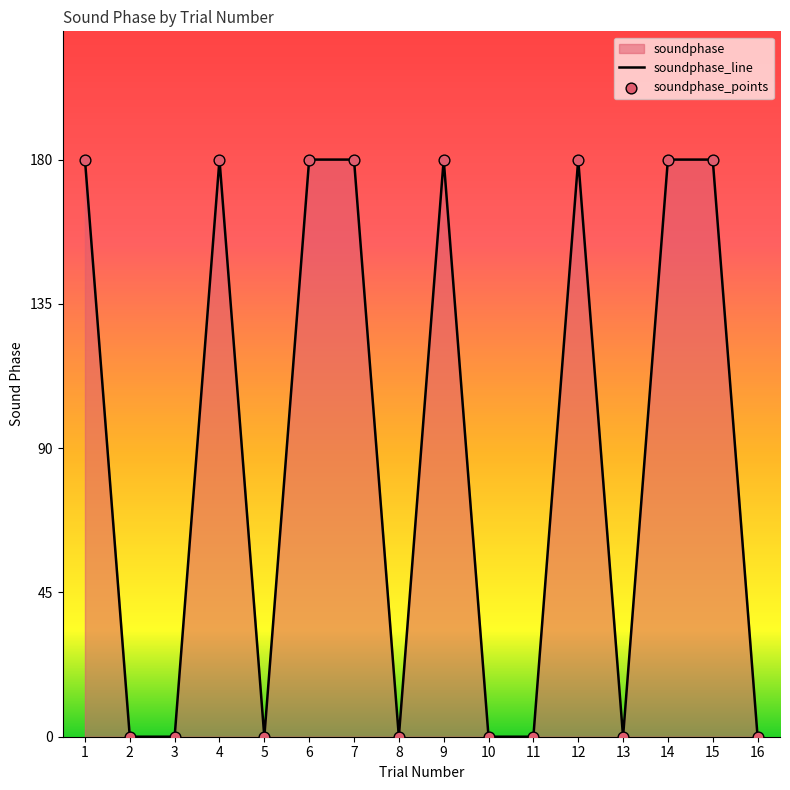

What is the ratio of the value at 4 to the value at 1?

1.0